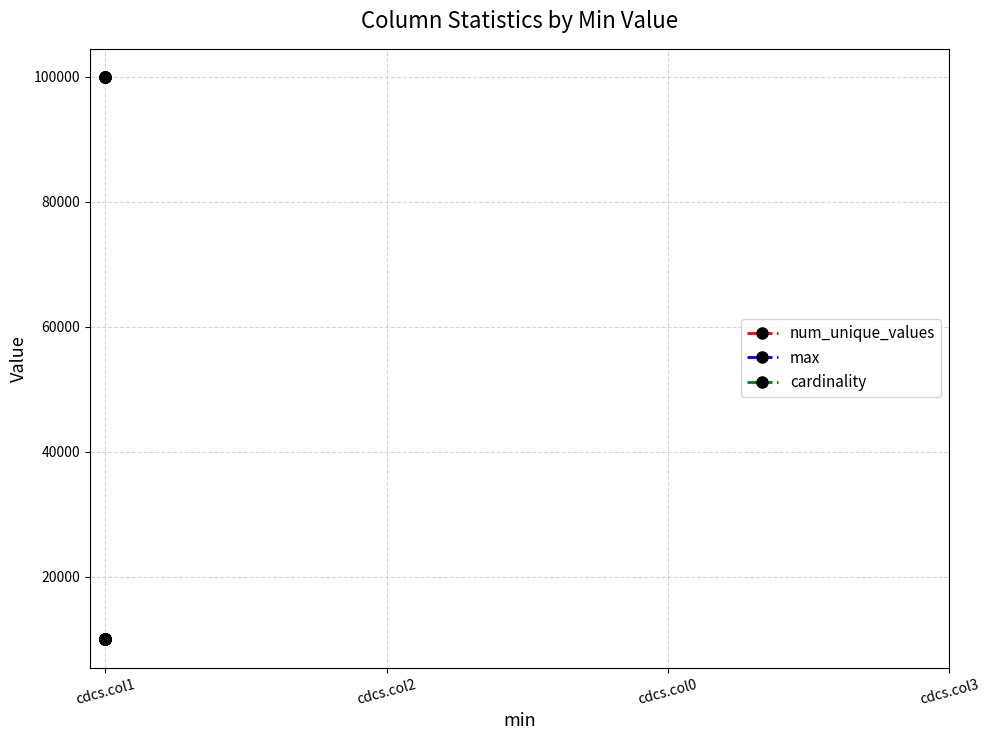

How many series are shown in this chart?

3